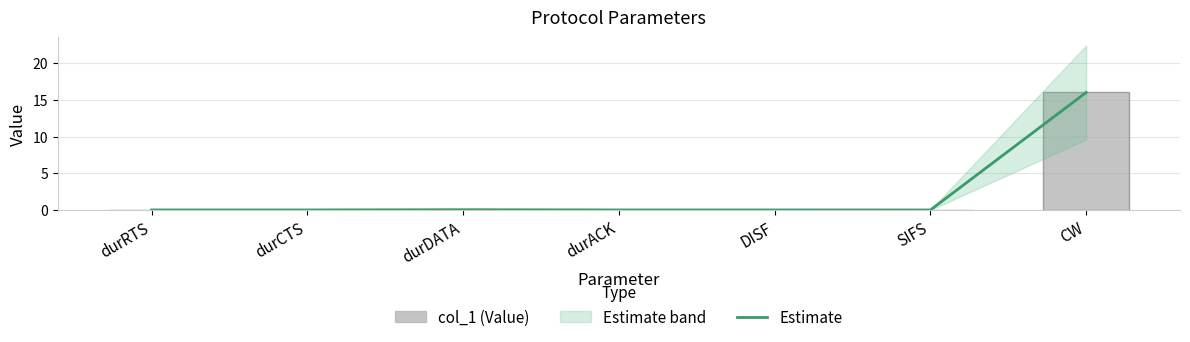

Which label corresponds to the smallest value in the chart?

SIFS